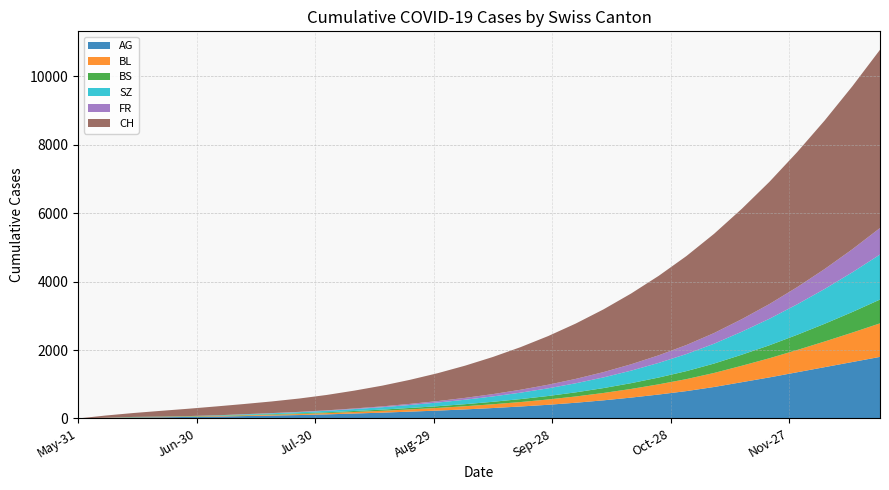

Reading left to right, what are all the values shown in this chart?

AG: 0	15	30	35	45	55	70	85	100	120	145	170	200	230	265	305	350	400	460	530	610	700	800	920	1060	1200	1350	1500	1650	1800
BL: 0	2	6	8	10	14	19	24	30	37	45	54	65	78	93	110	130	155	183	215	253	298	350	410	480	560	650	750	860	980
BS: 0	3	9	11	12	12	14	17	20	24	29	35	42	50	60	72	86	102	121	143	169	199	234	275	323	379	444	518	602	696
SZ: 0	0	0	1	1	9	17	25	34	44	56	70	87	107	130	157	188	224	265	312	366	428	499	580	672	775	890	1018	1160	1316
FR: 0	0	0	1	2	2	4	6	9	13	18	24	32	42	54	68	85	105	128	155	186	222	264	312	367	430	502	583	674	775
CH: 0	66	114	167	215	260	298	340	390	450	522	606	703	815	942	1085	1245	1422	1618	1833	2068	2323	2600	2900	3224	3572	3945	4342	4764	5210